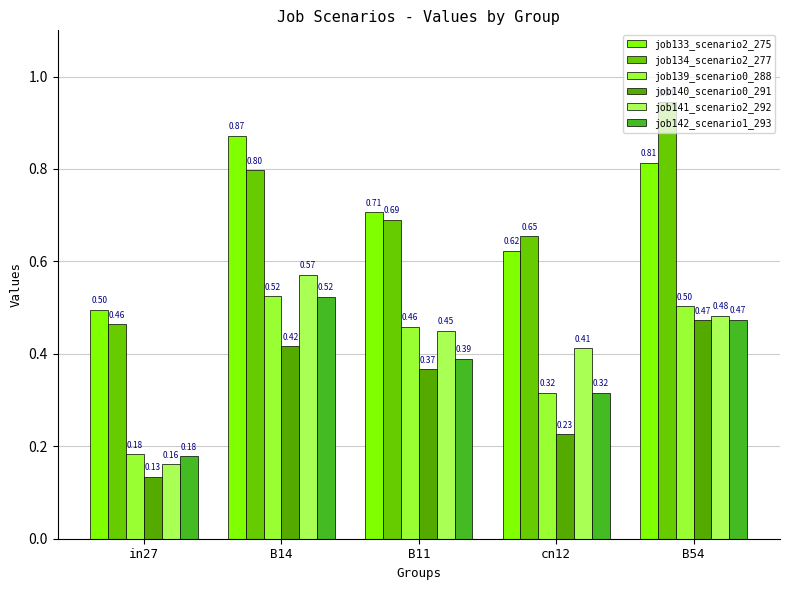

What is the maximum value shown in the chart?

0.9